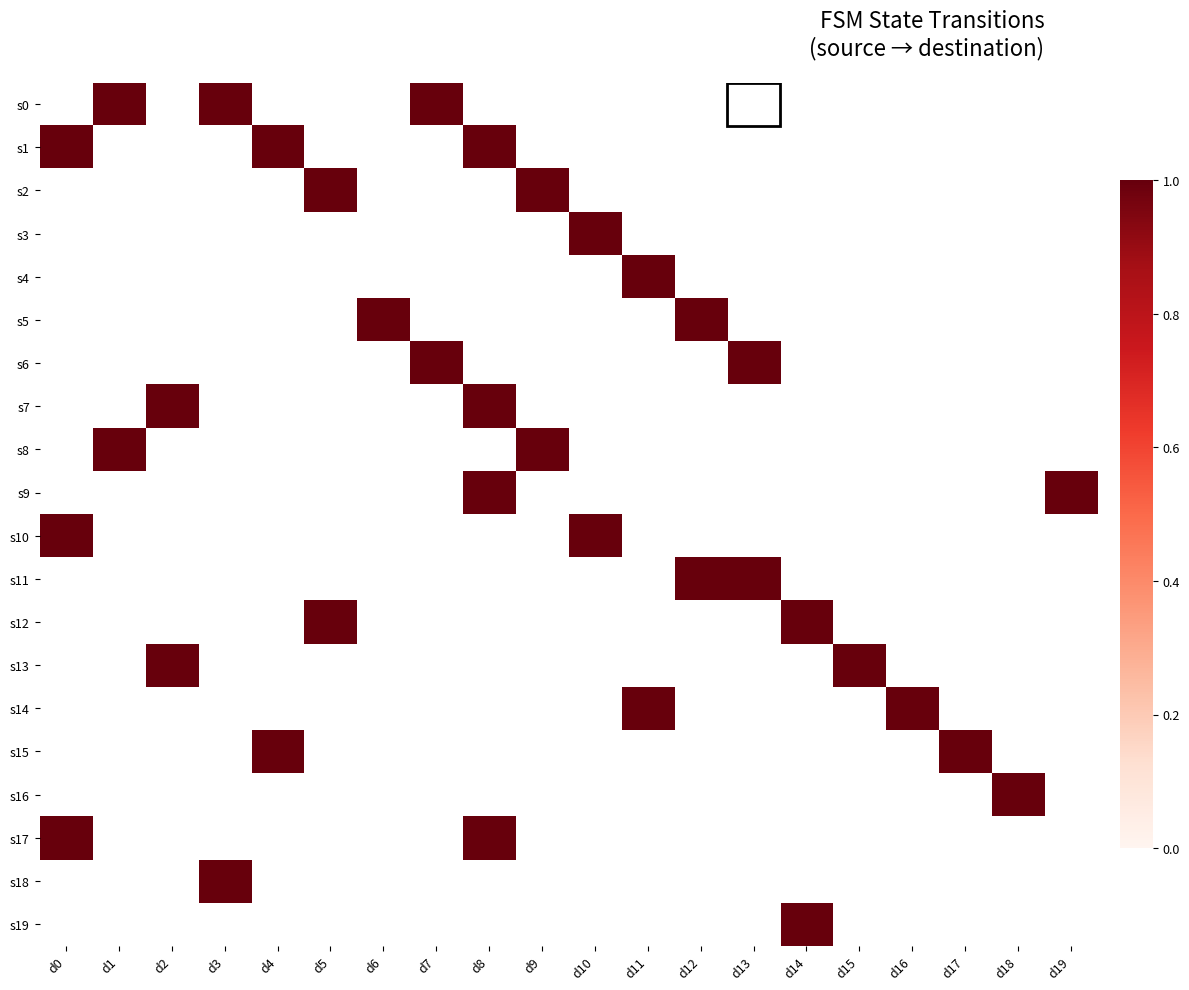

What is the total value across all series at d12?

2